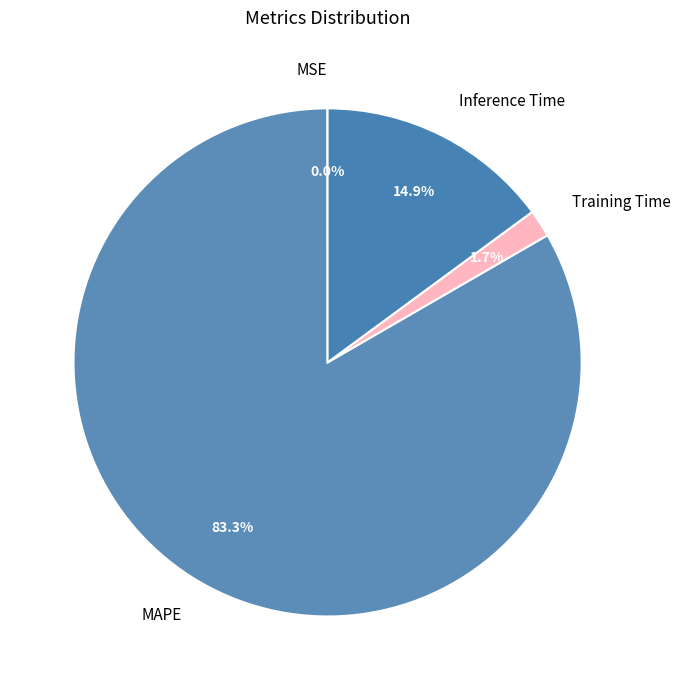

To the nearest percent, what is the average slice percentage?

25%